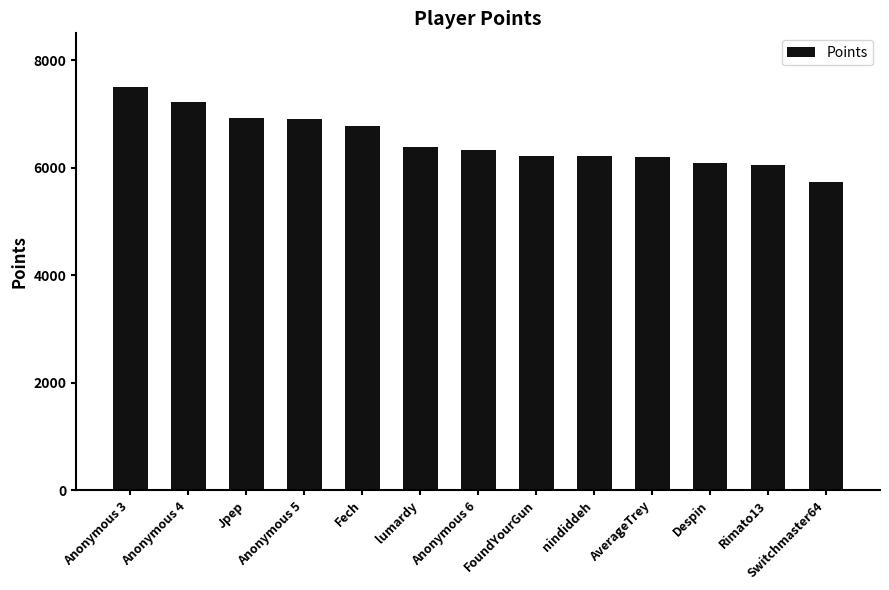

True or false: the data shows 6199 at AverageTrey.

True